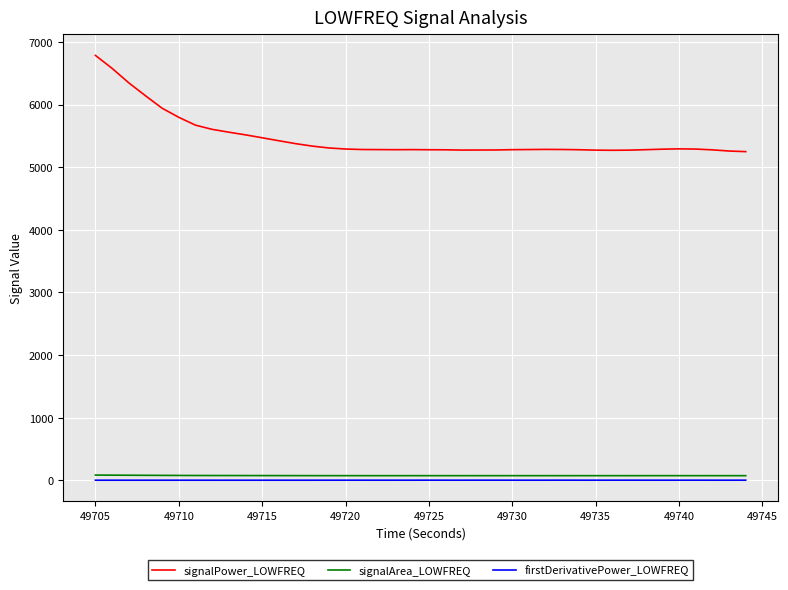

True or false: signalPower_LOWFREQ and signalArea_LOWFREQ intersect in this chart.

False